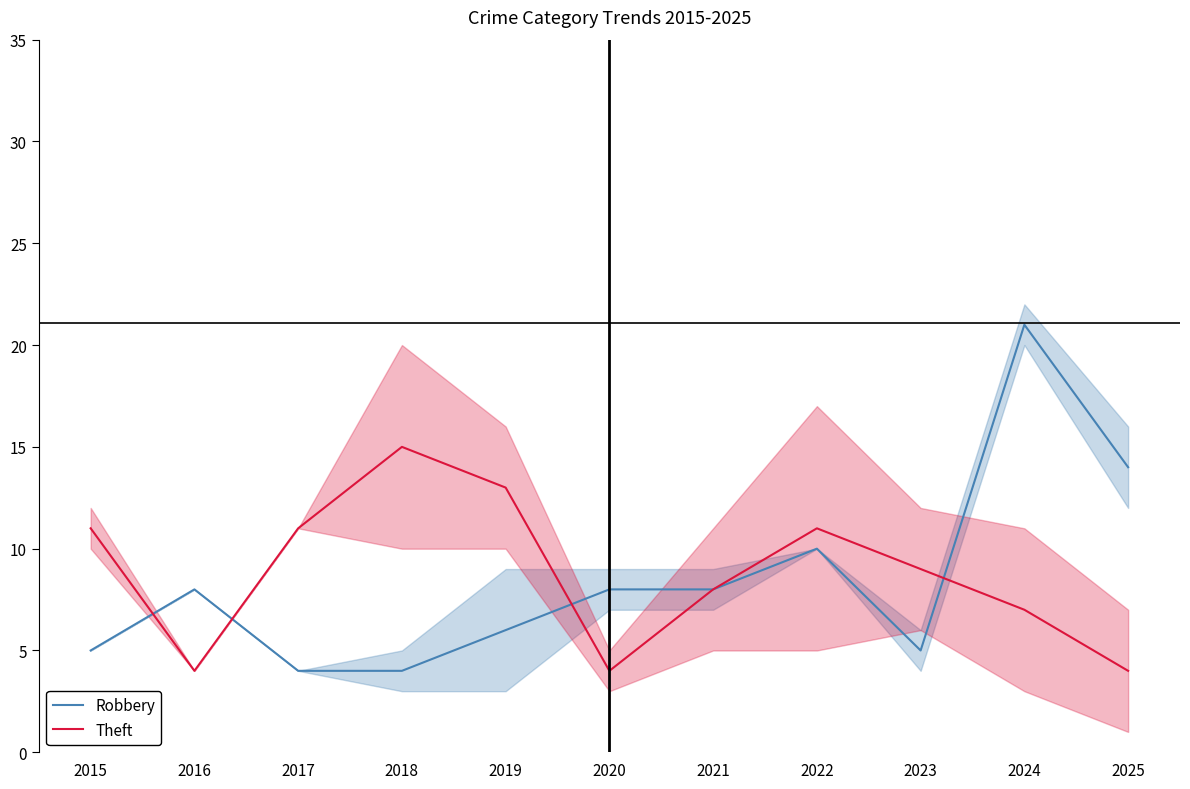

True or false: Theft has more than 0 interior local peaks.

True